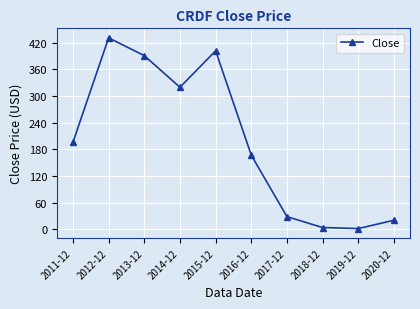

What is the value of the 4th point from the left?

319.4